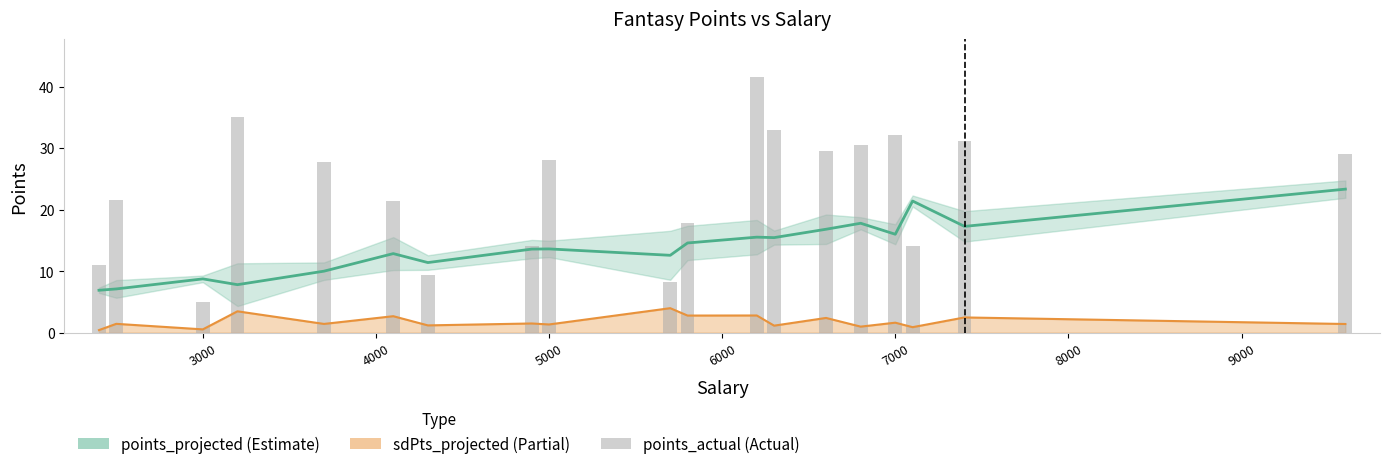

How many values in the points_projected series exceed 13?

11